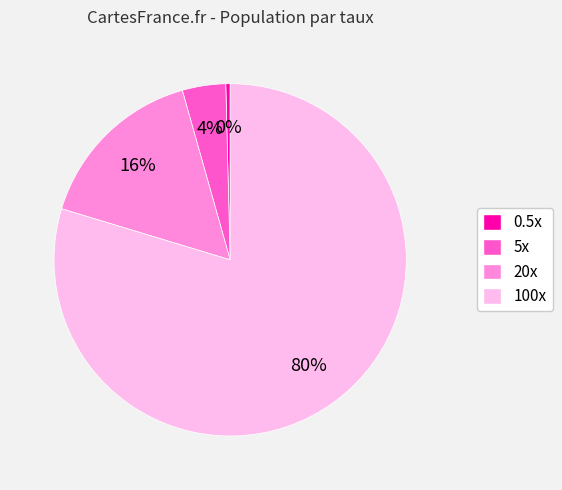

Which category has the biggest portion of the pie?

100x